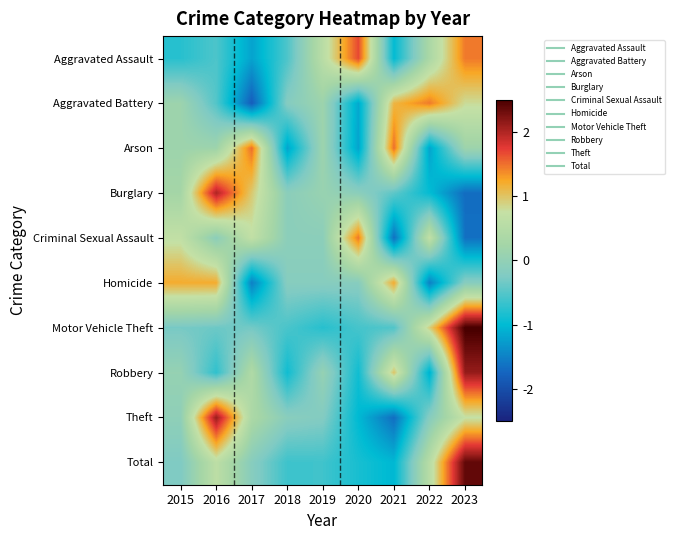

What is the total value across all series at 2016?

3.9